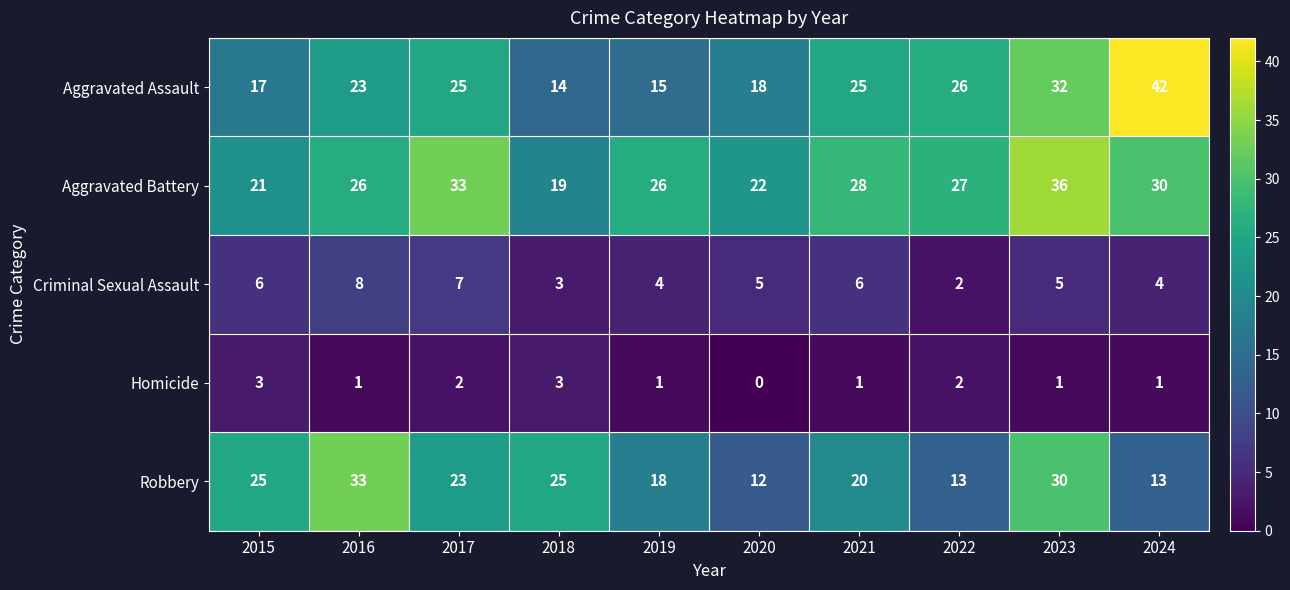

What is the difference between the Aggravated Battery values at 2017 and 2015?

12